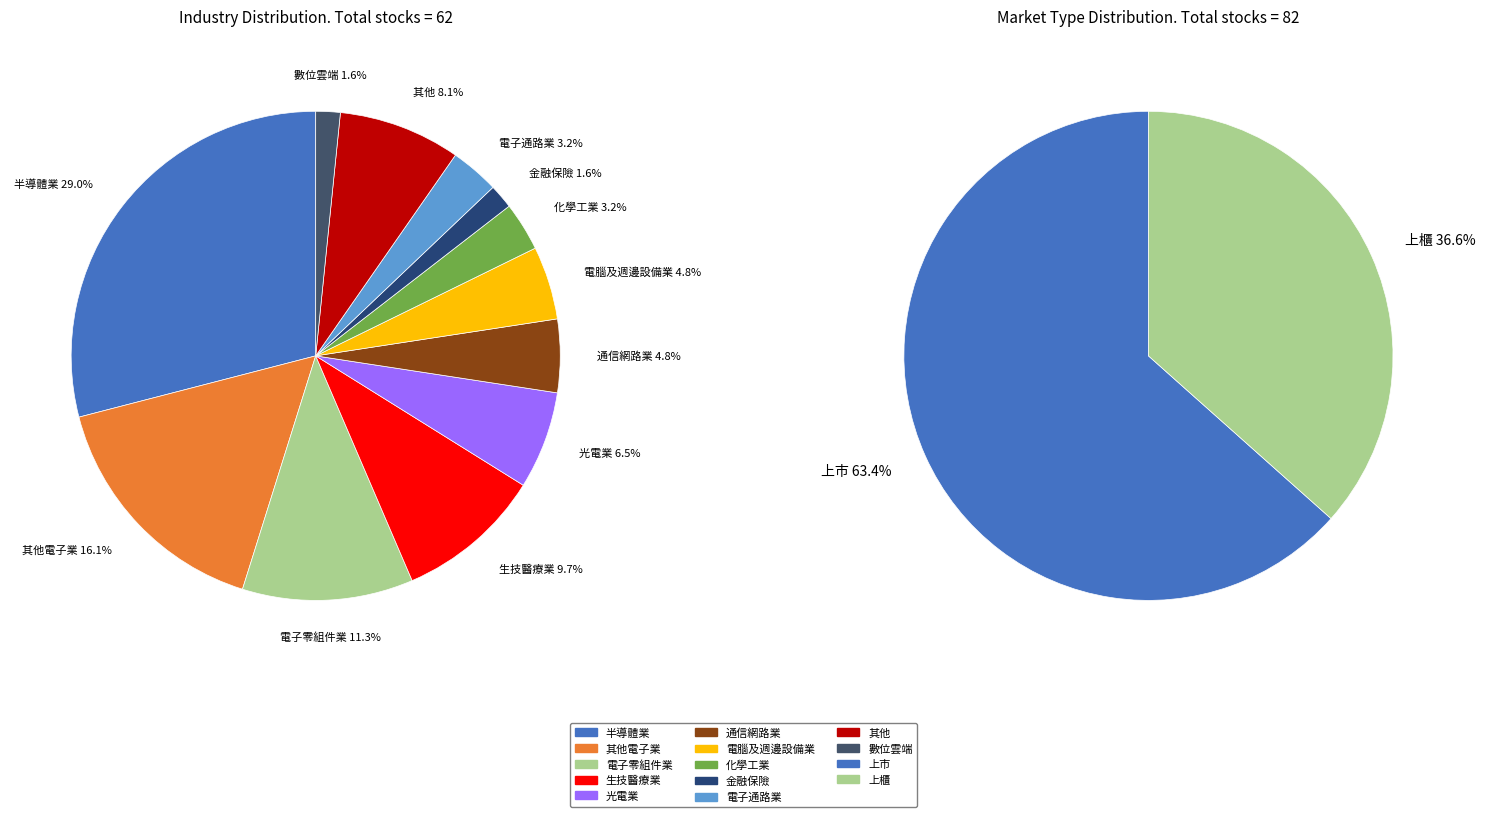

What percentage is the 上櫃 slice, to the nearest percent?

37%